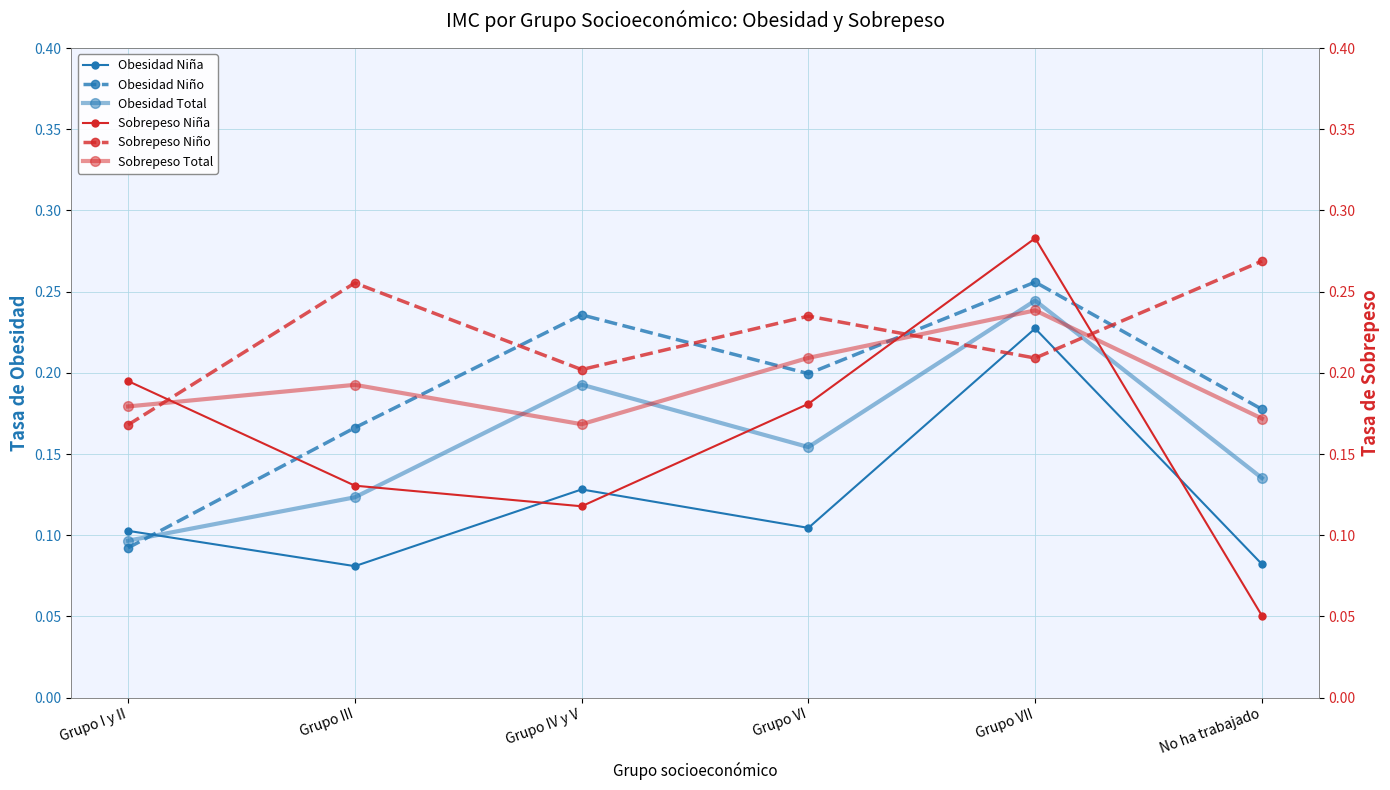

What is the maximum value for Sobrepeso Niña?

0.3